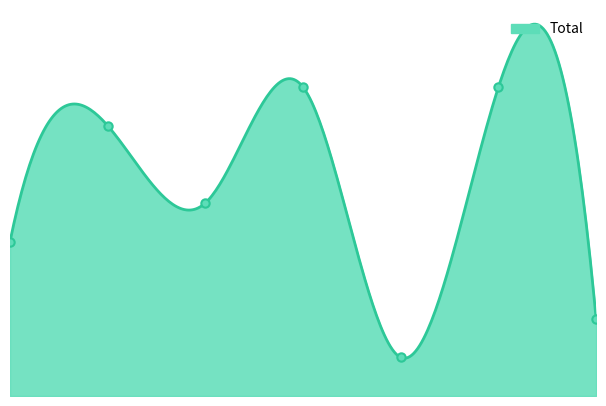

Count the number of categories in the chart.

7